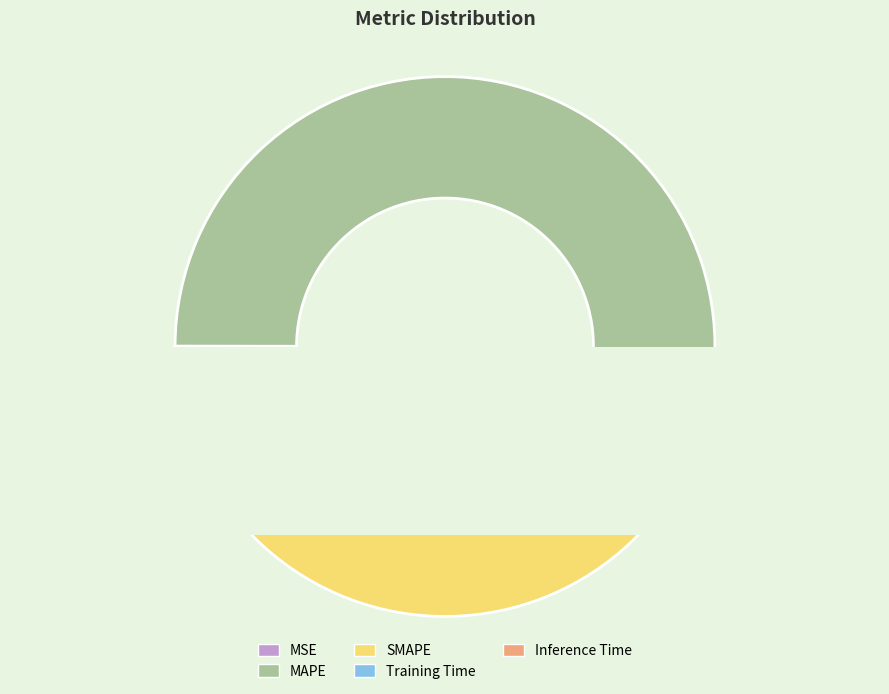

What is the change in value from MSE to MAPE?

+14.5